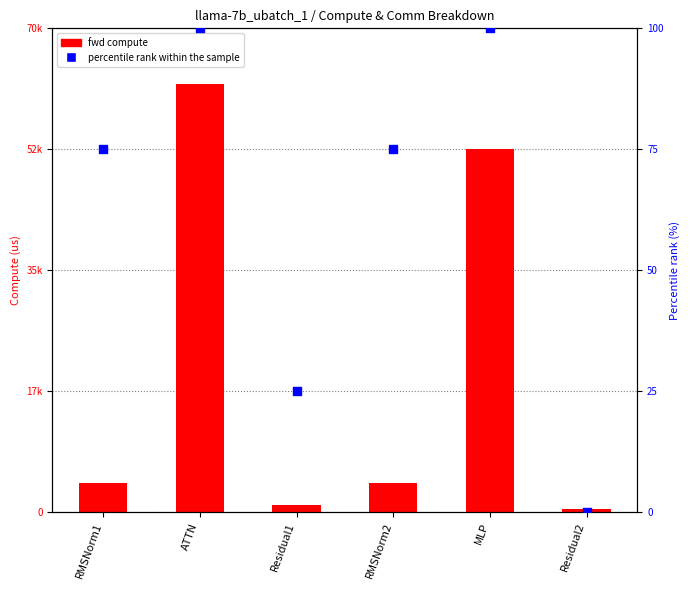

What is the total value across all series at RMSNorm1?

4356.1